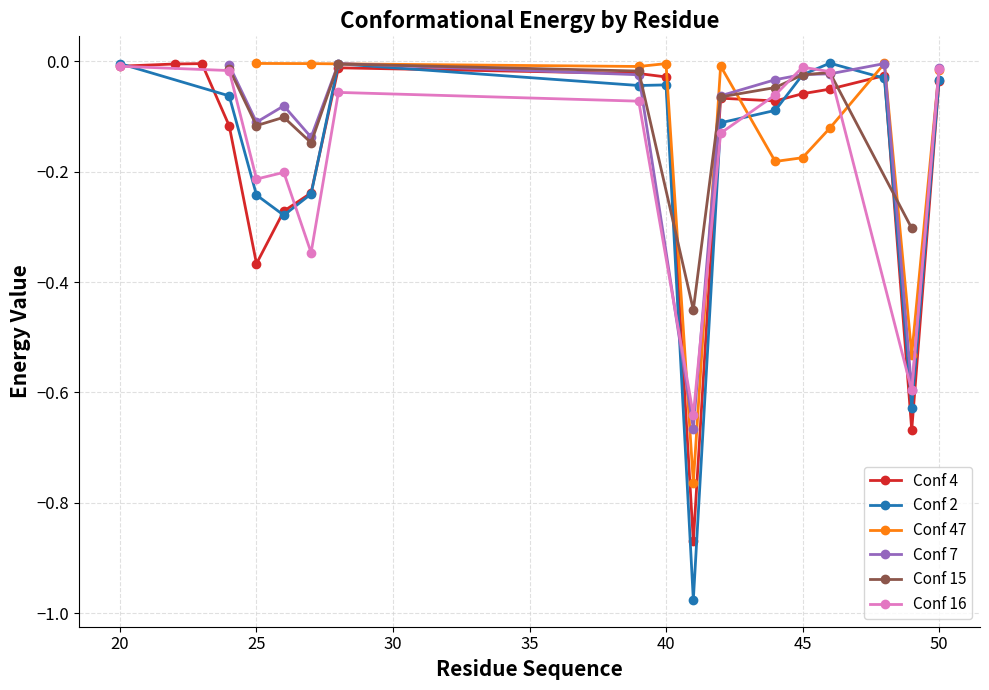

How many values in the Conf 2 series are below 0?

16